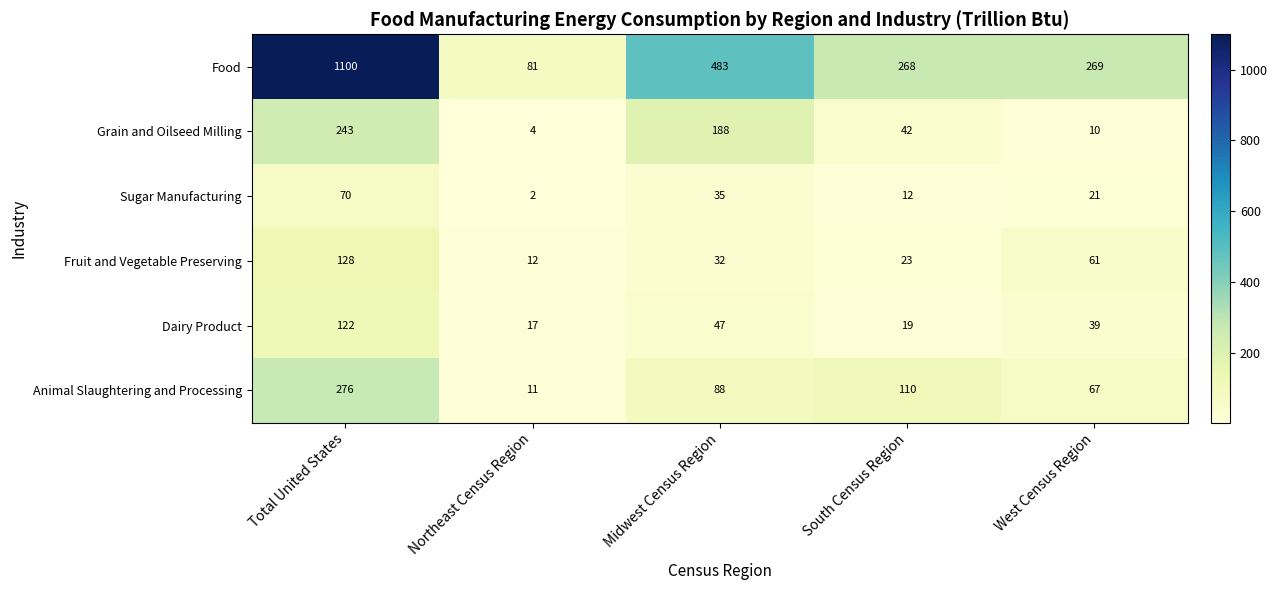

What is the greatest value displayed?

1100